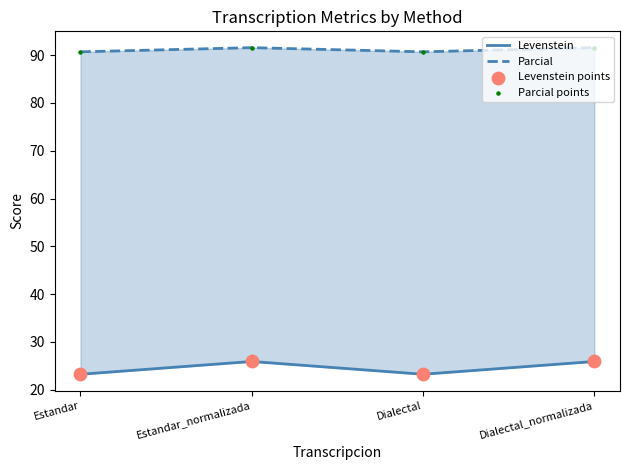

Which series has the largest total across all categories?

Parcial